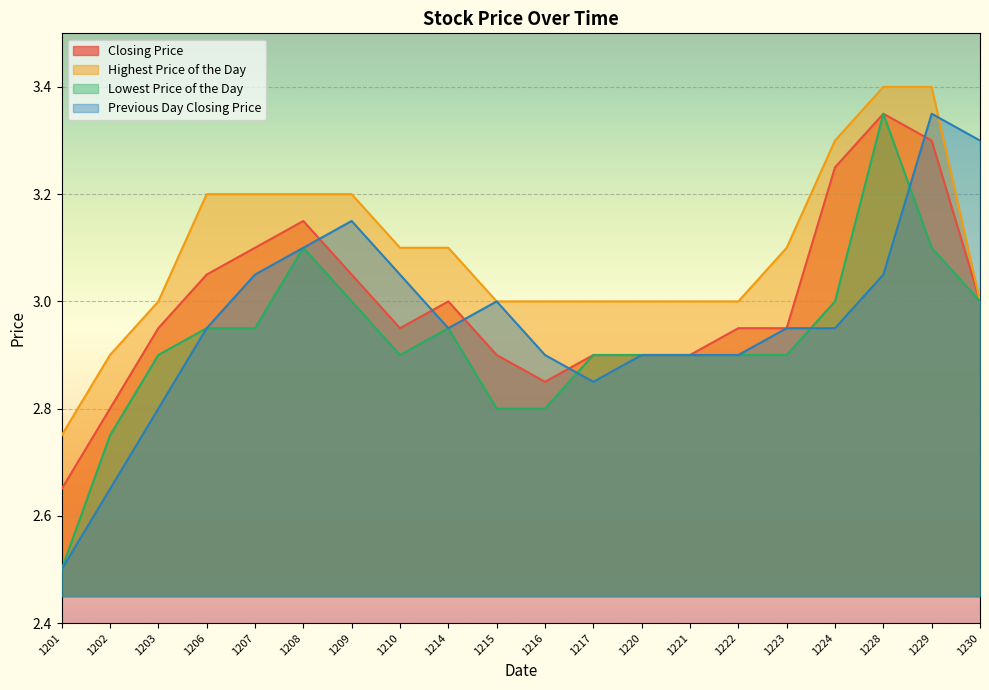

Which series has the largest range (max minus min)?

Lowest Price of the Day